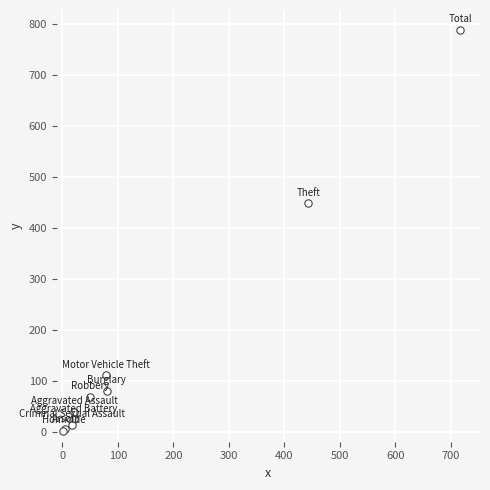

What Y value in the scatter plot is closest to 395?

448